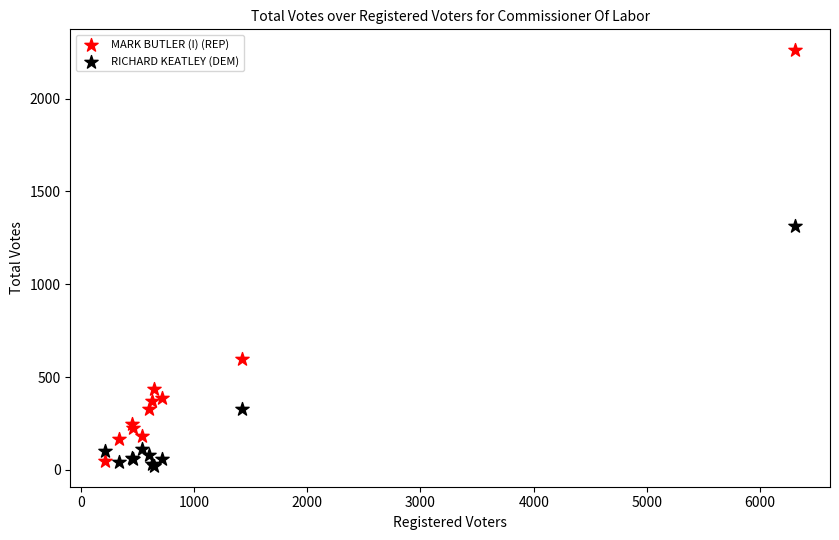

Which series has the widest spread of Y values?

MARK BUTLER (I) (REP)